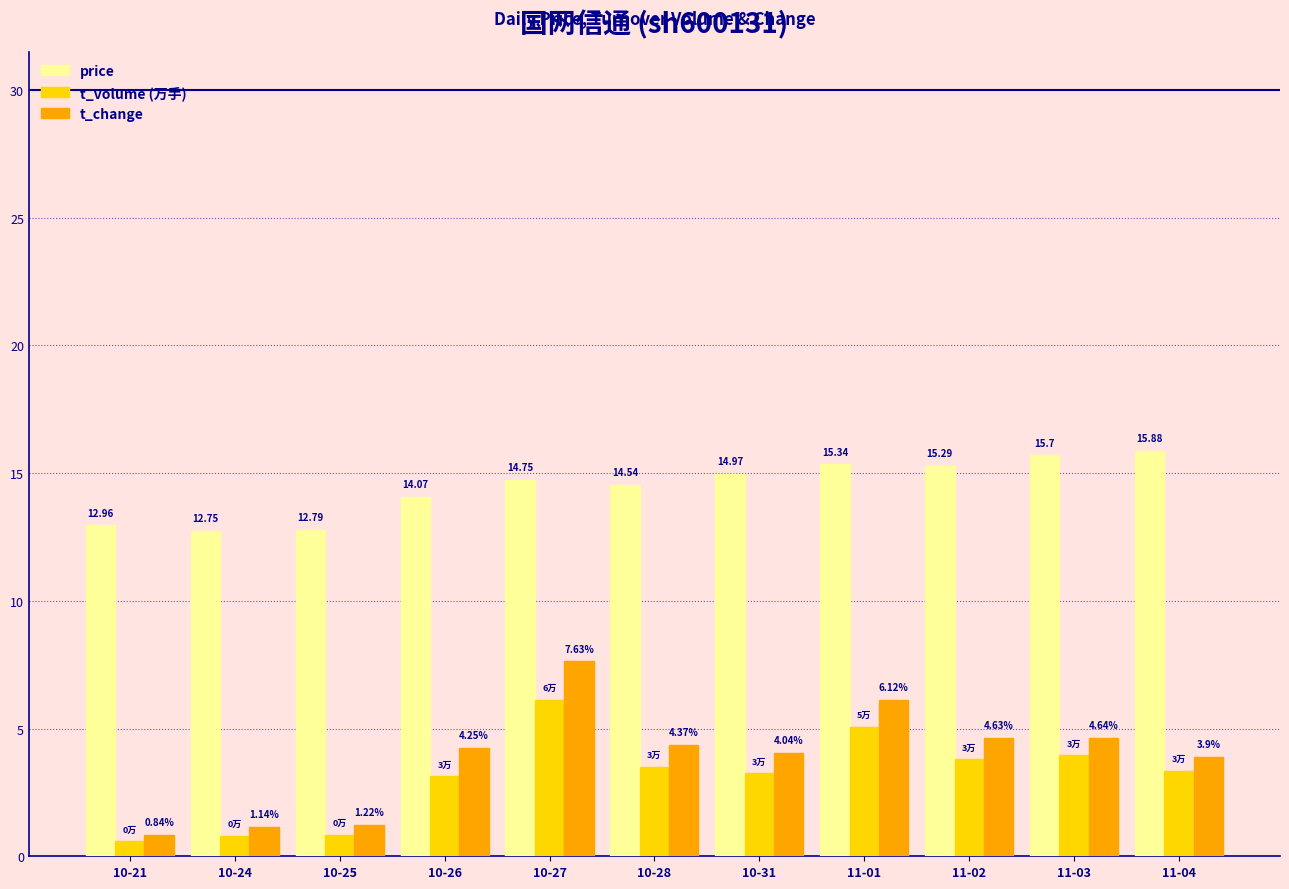

True or false: price has a value of 22.2 at 11-01.

False